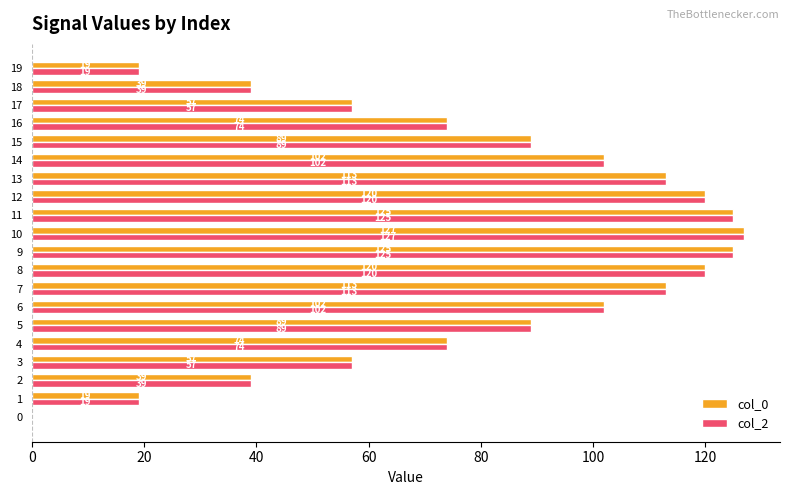

What is the maximum value shown in the chart?

127